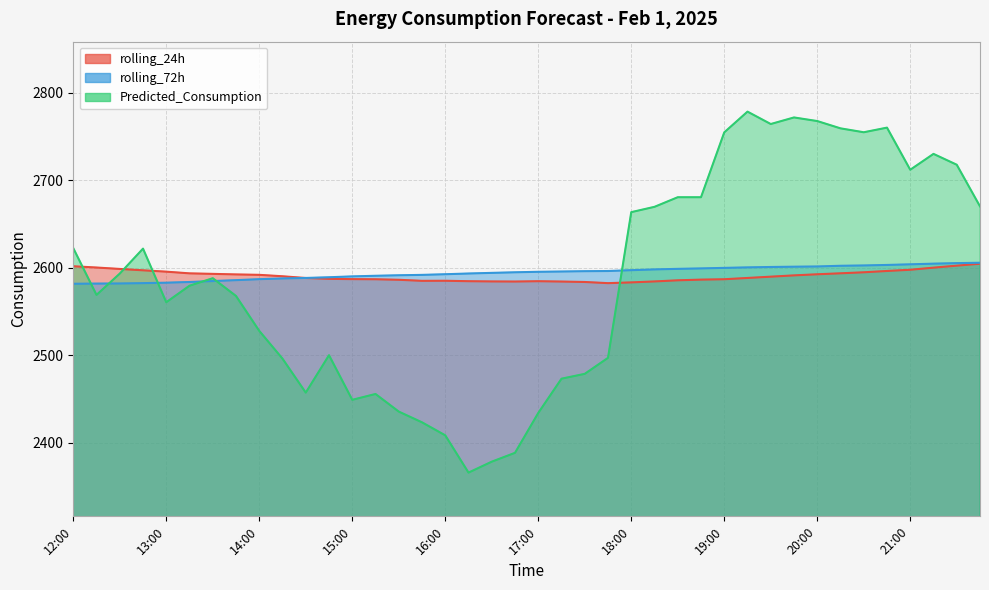

Is it true that Predicted_Consumption equals 2670.3 at 21:45?

True